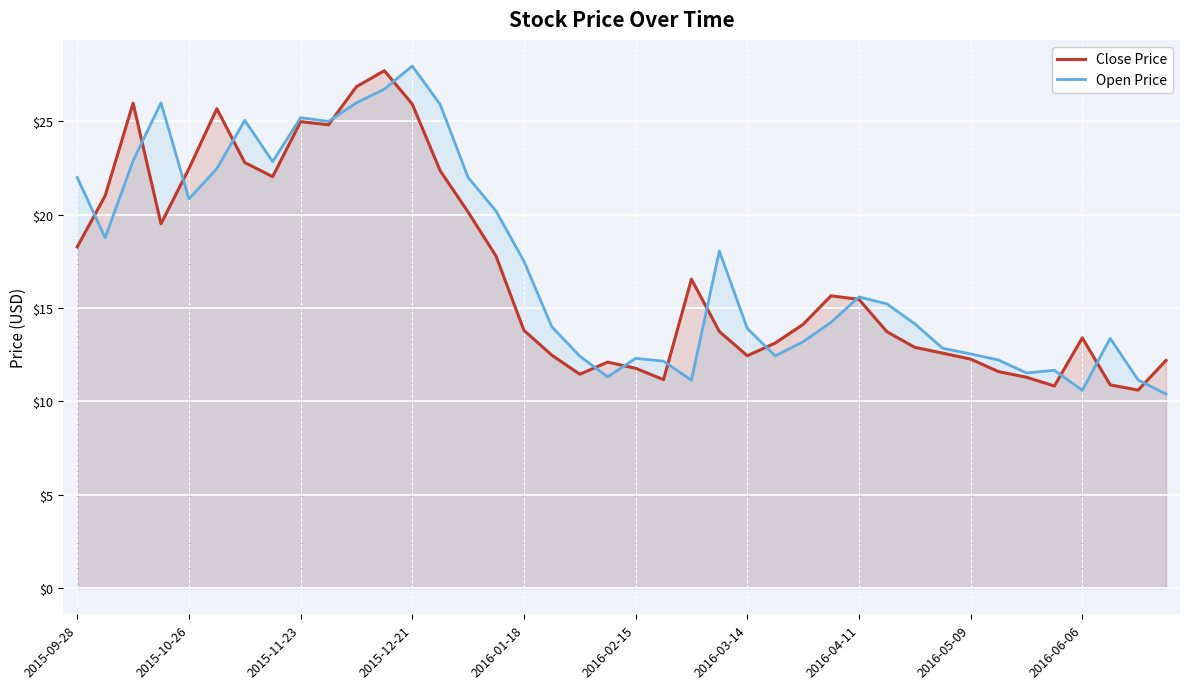

True or false: Open Price has a value of 6.7 at 2016-06-06.

False